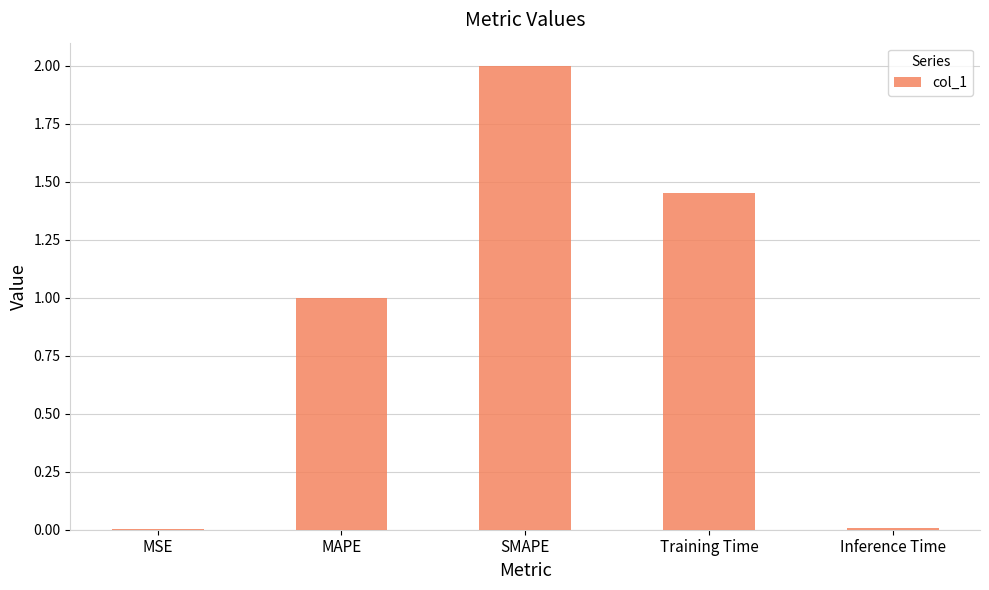

Which category has the highest value across all series?

SMAPE